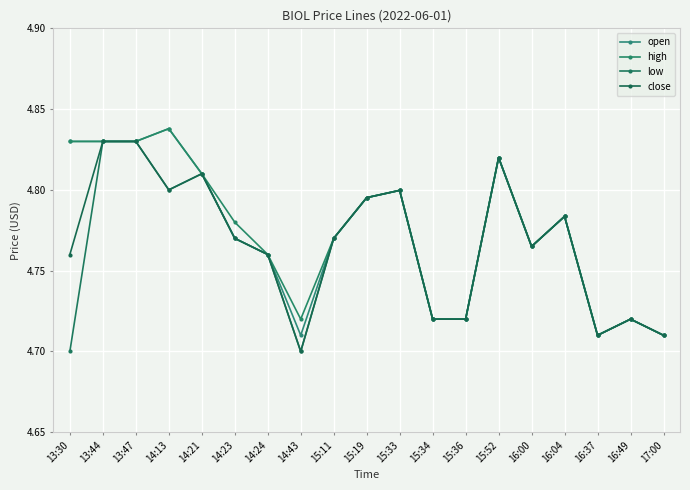

Is this an area chart (filled region under the line)?

No